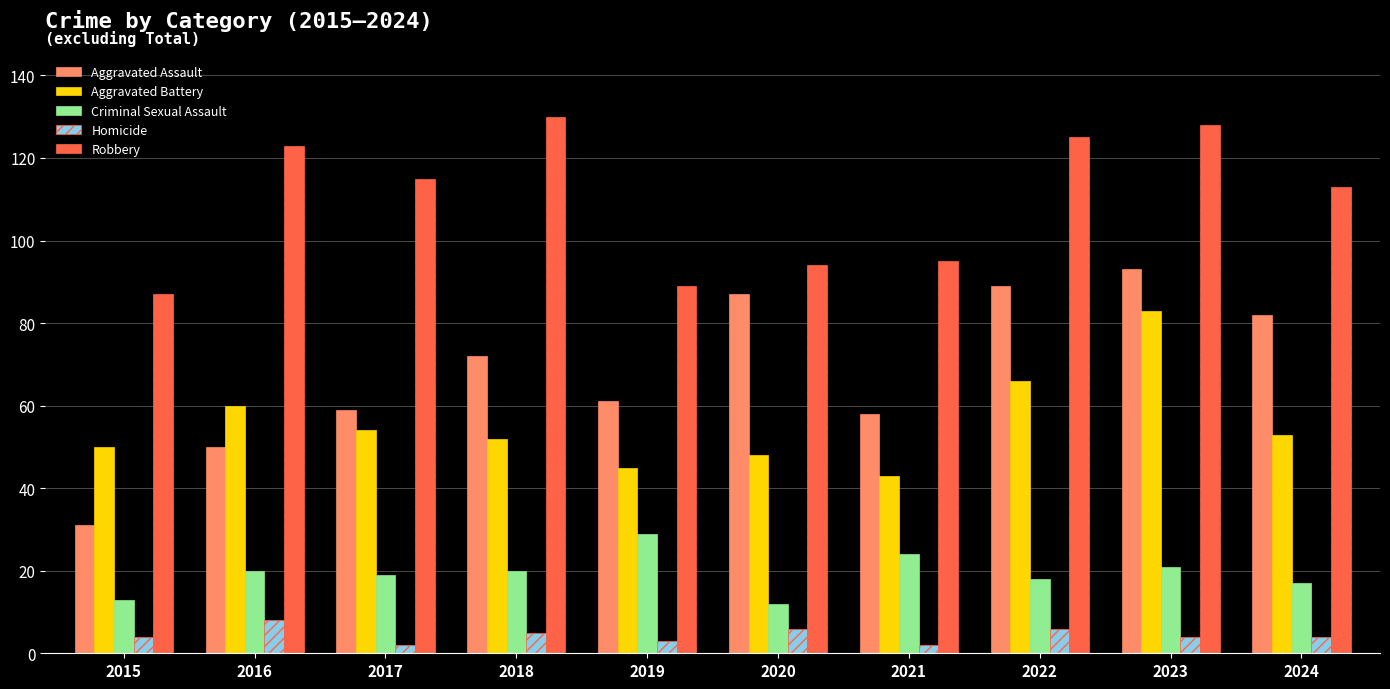

What are all the series names shown in the legend?

Aggravated Assault, Aggravated Battery, Criminal Sexual Assault, Homicide, Robbery